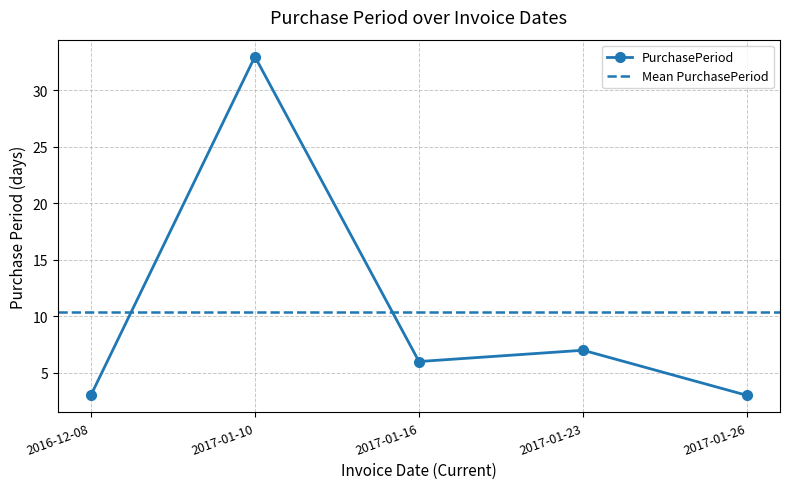

Is it true that the value at 2017-01-26 is 5?

False